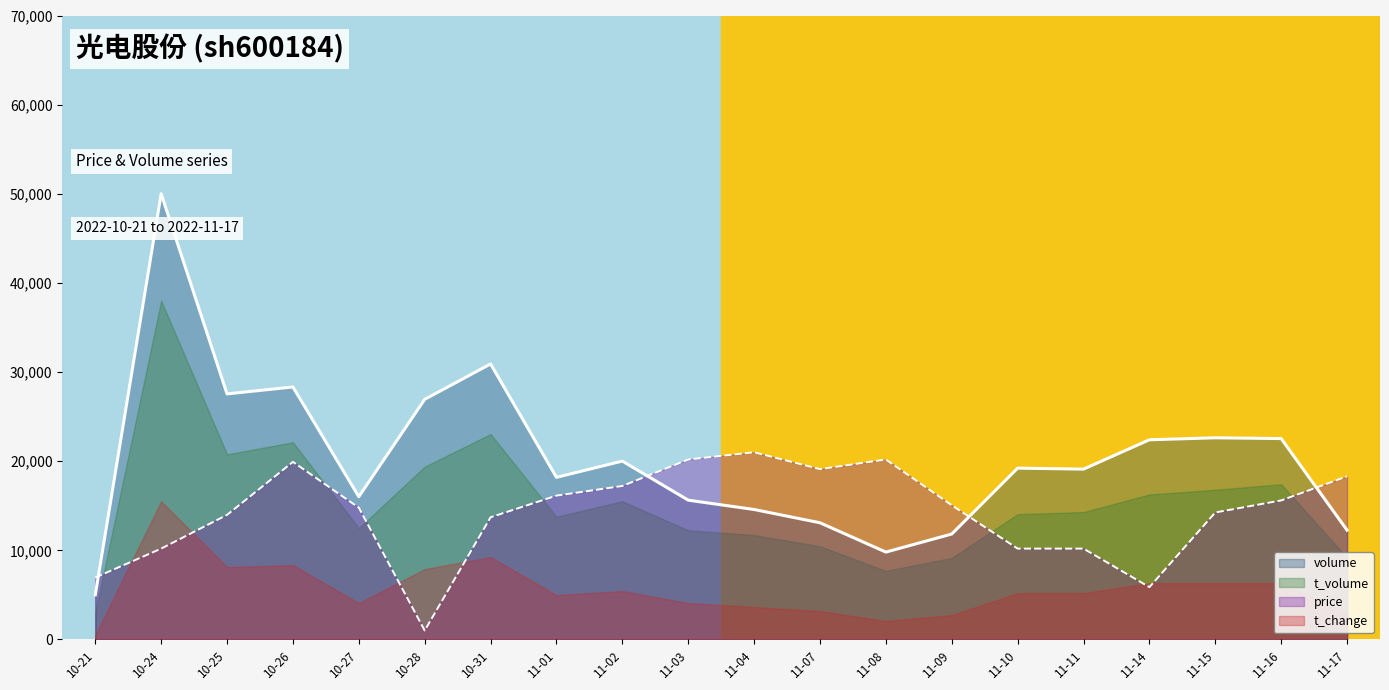

At how many categories does at least one series exceed 9515?

19